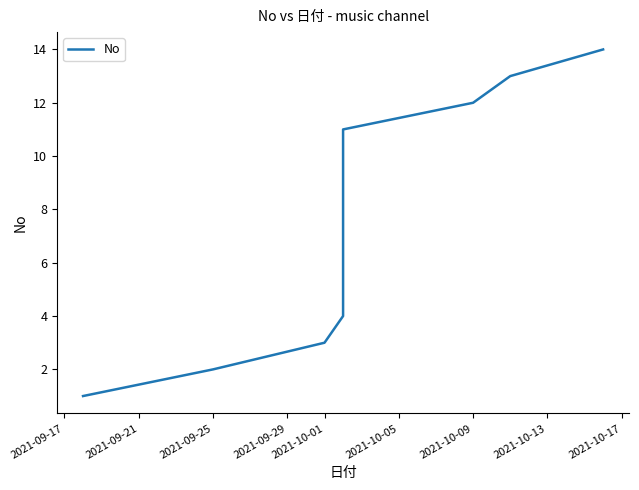

What is the difference between the second highest and second lowest values?

11